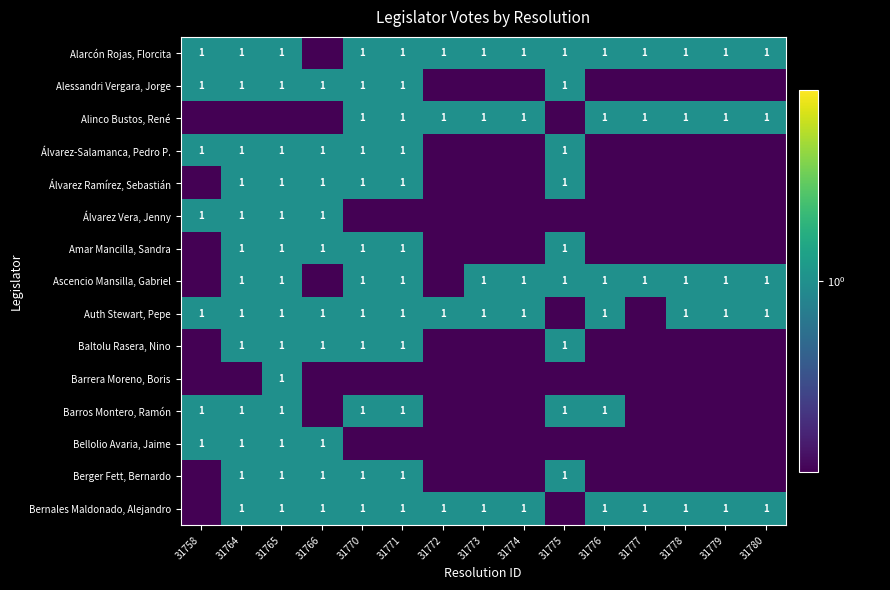

The value of Alessandri Vergara, Jorge at 31758 is 1.0. True or false?

True